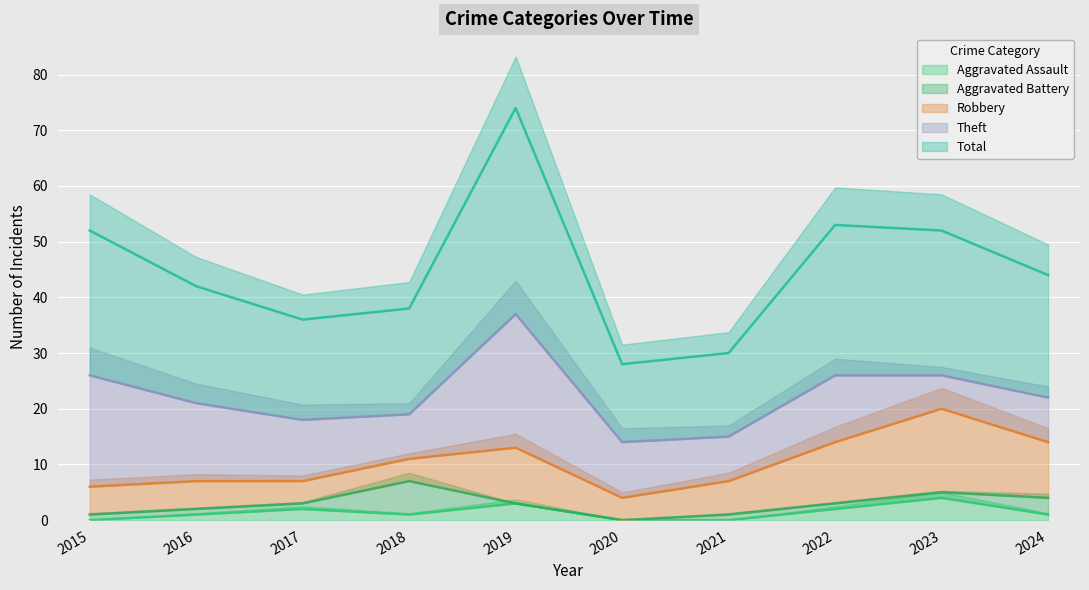

Which series has the widest spread of values?

Total